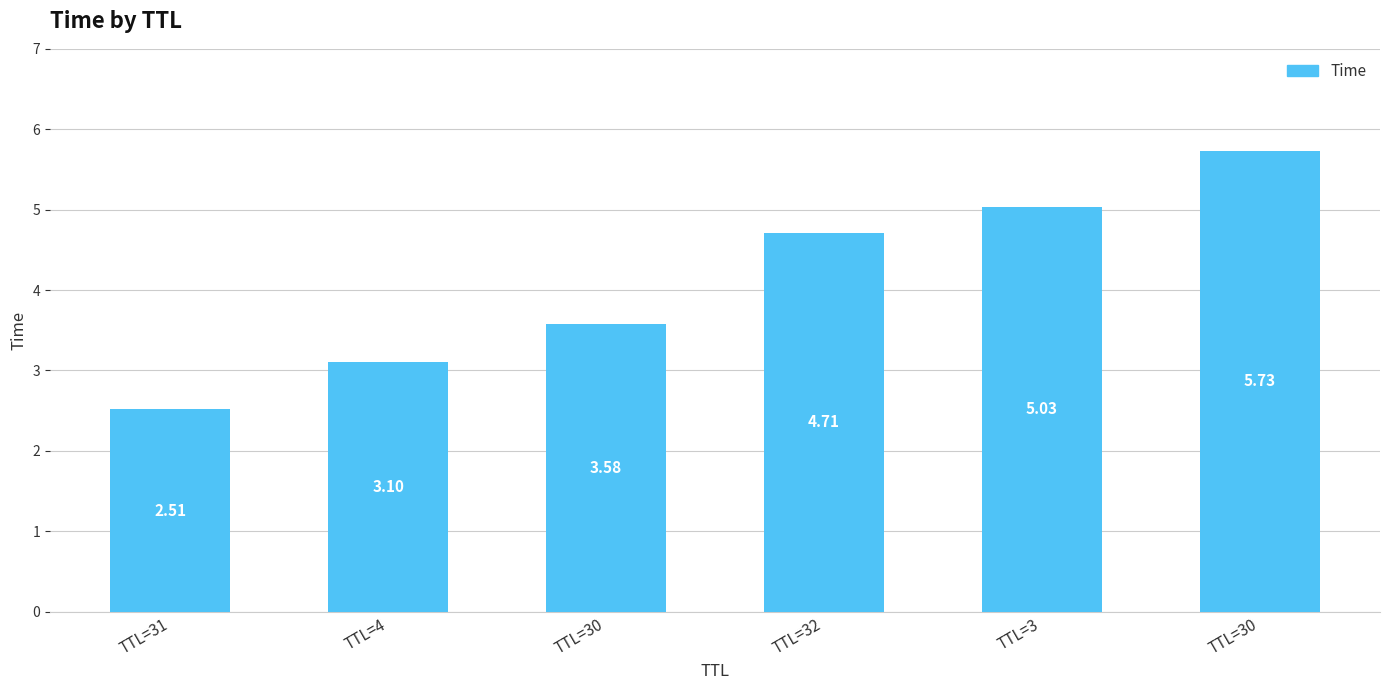

Where does the data first go above 4?

TTL=32